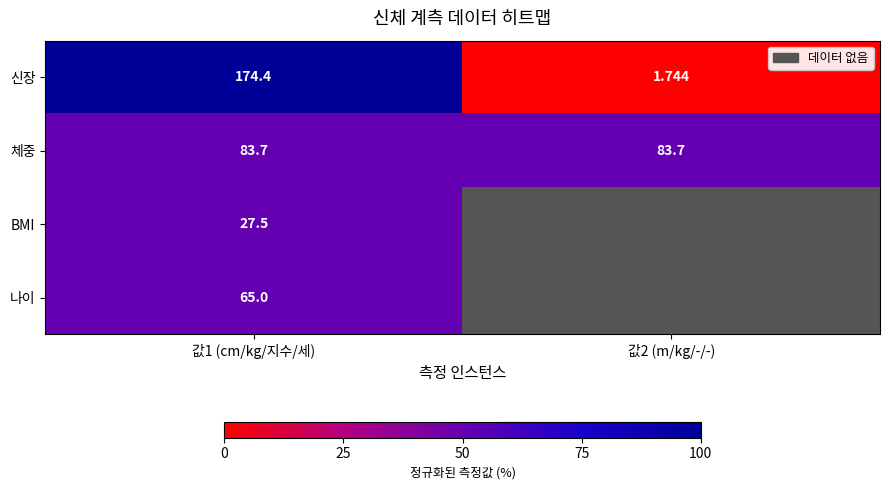

What is the maximum value shown in the chart?

100